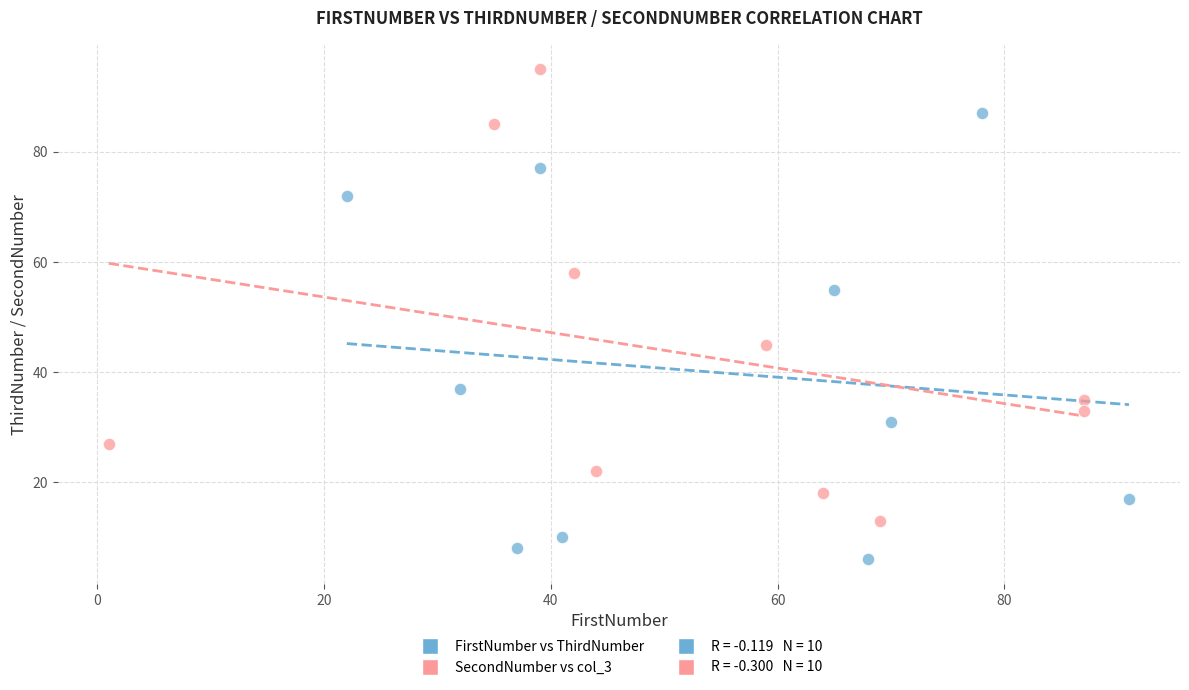

Which series reaches the minimum Y coordinate?

FirstNumber vs ThirdNumber